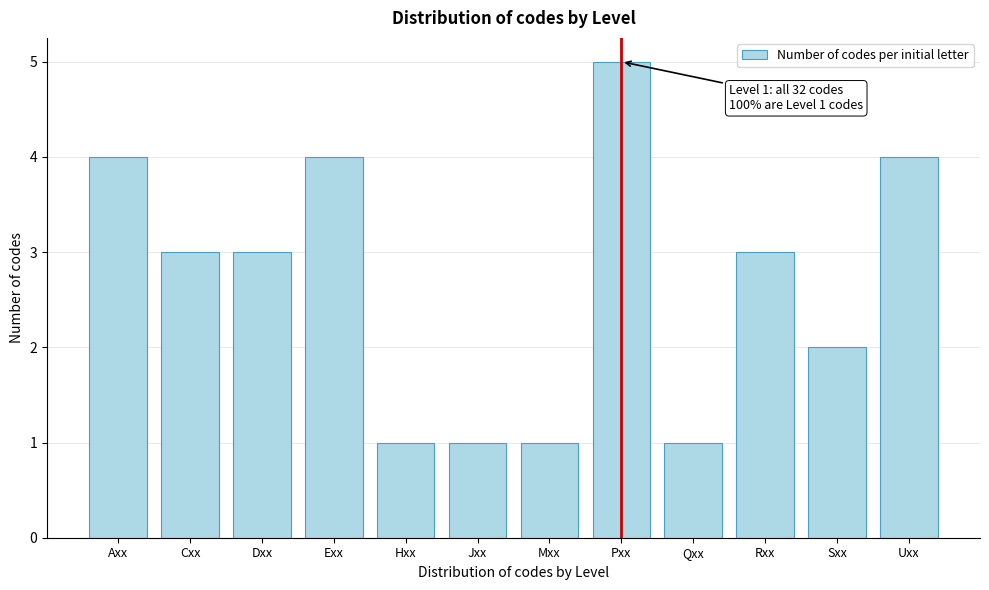

Reading left to right, what are all the values shown in this chart?

4	3	3	4	1	1	1	5	1	3	2	4